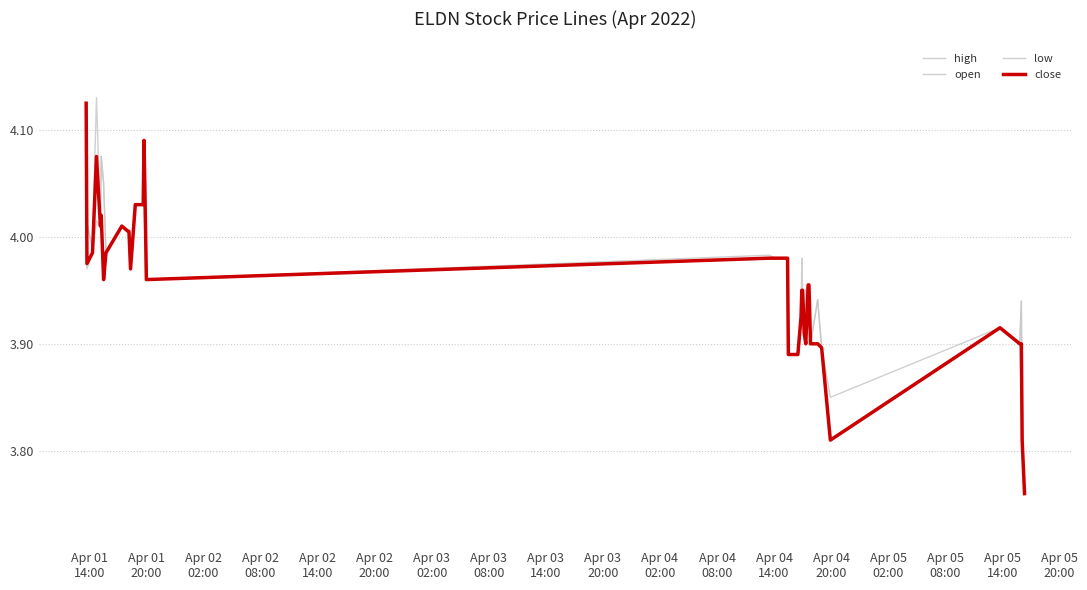

Is this an area chart (filled region under the line)?

No